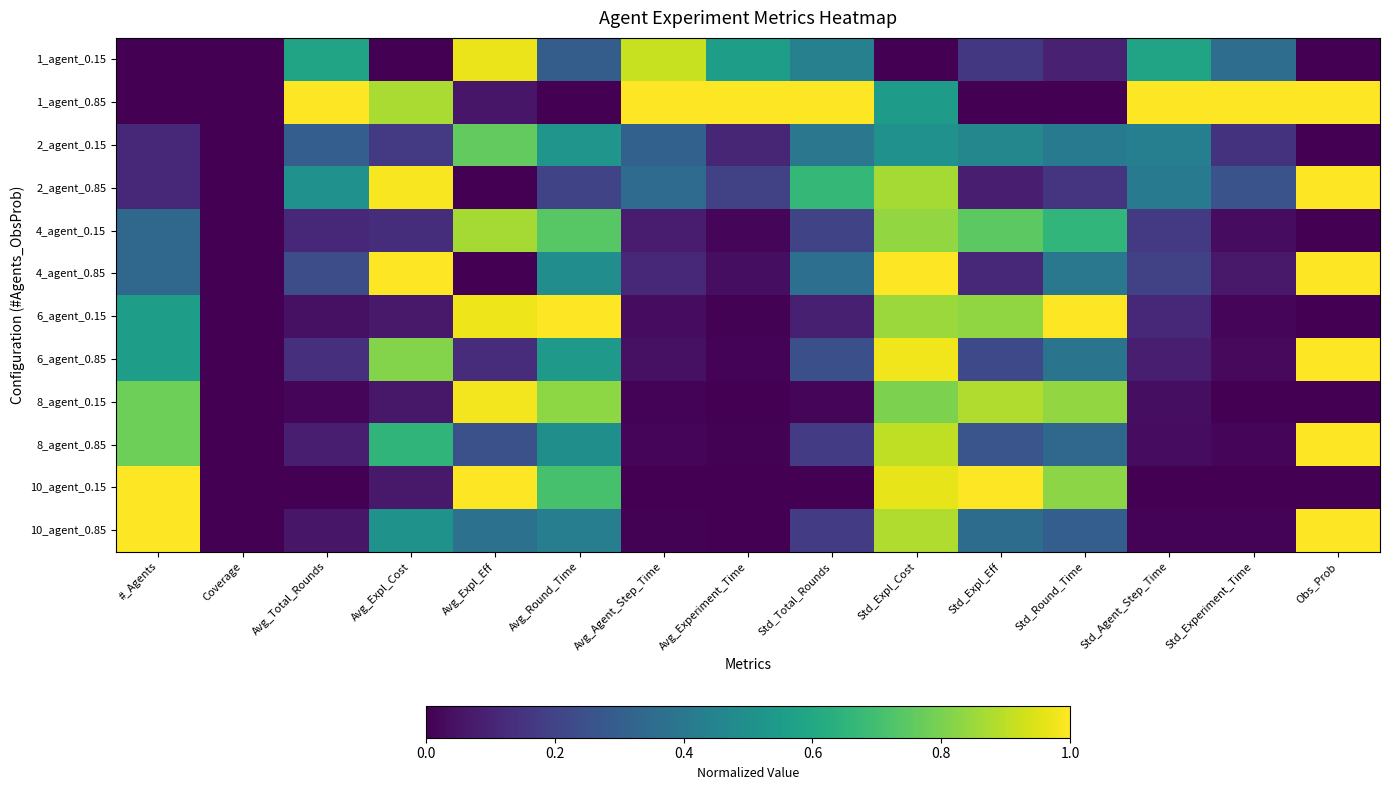

Count the number of categories in the chart.

15